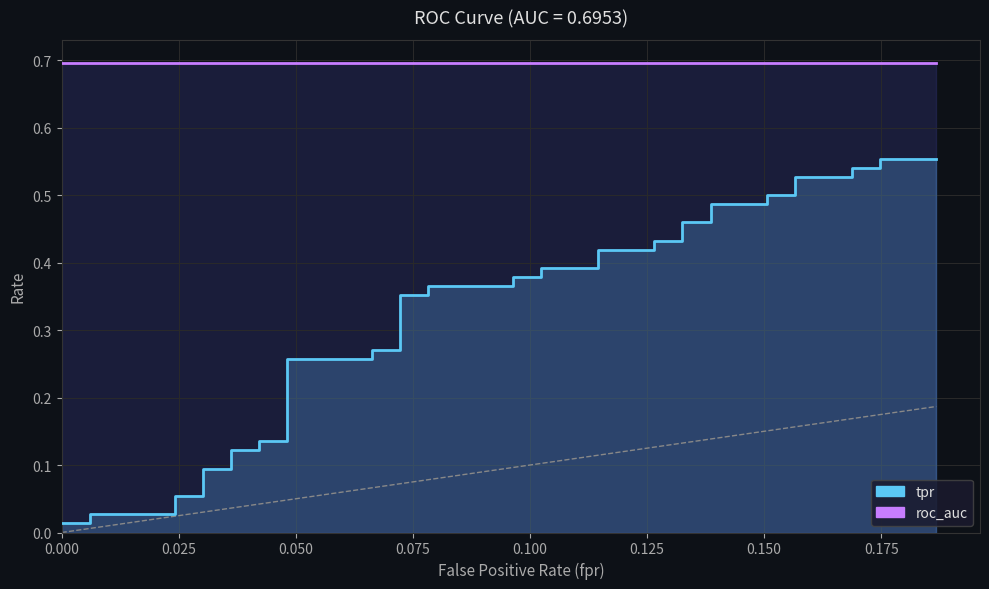

Does the chart have visible grid lines?

Yes